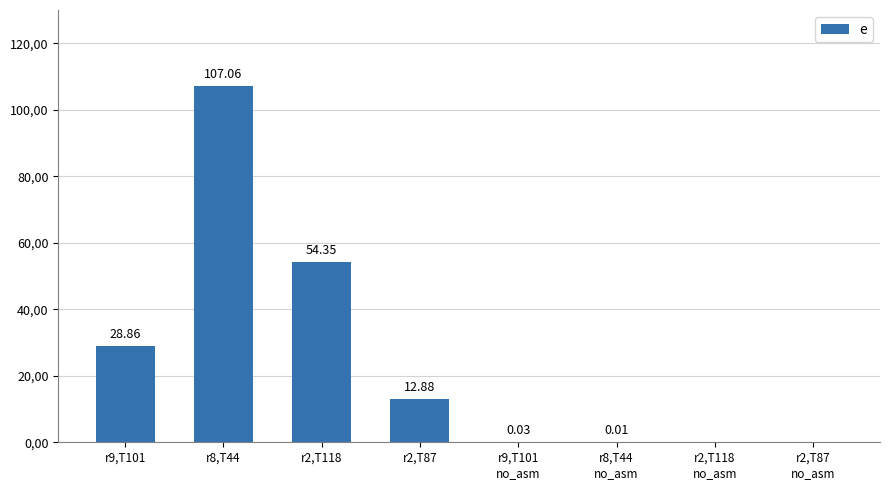

List the labels in order of value, smallest first.

r2,T118
no_asm, r2,T87
no_asm, r8,T44
no_asm, r9,T101
no_asm, r2,T87, r9,T101, r2,T118, r8,T44